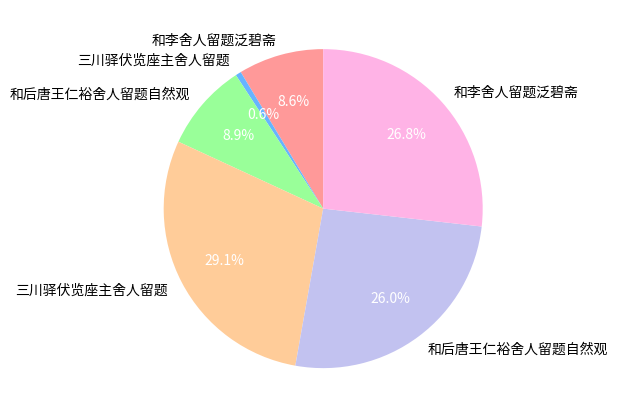

Does any single category account for the majority?

No